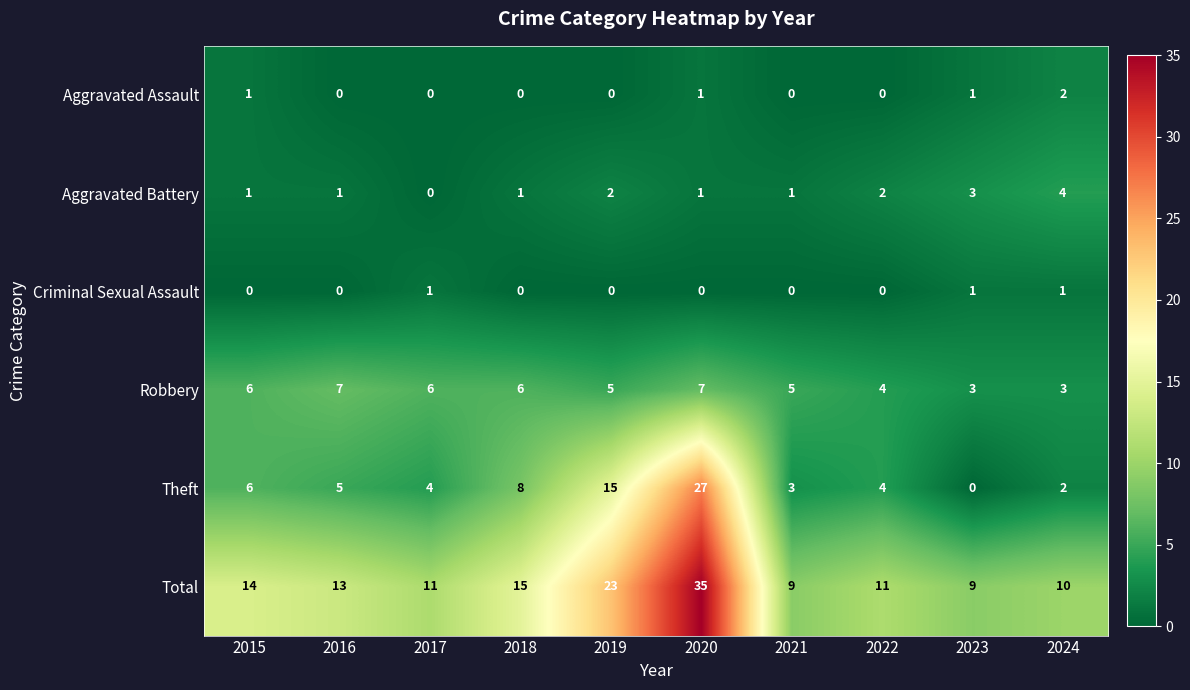

What is the difference between the maximum and minimum values in the Robbery series?

4